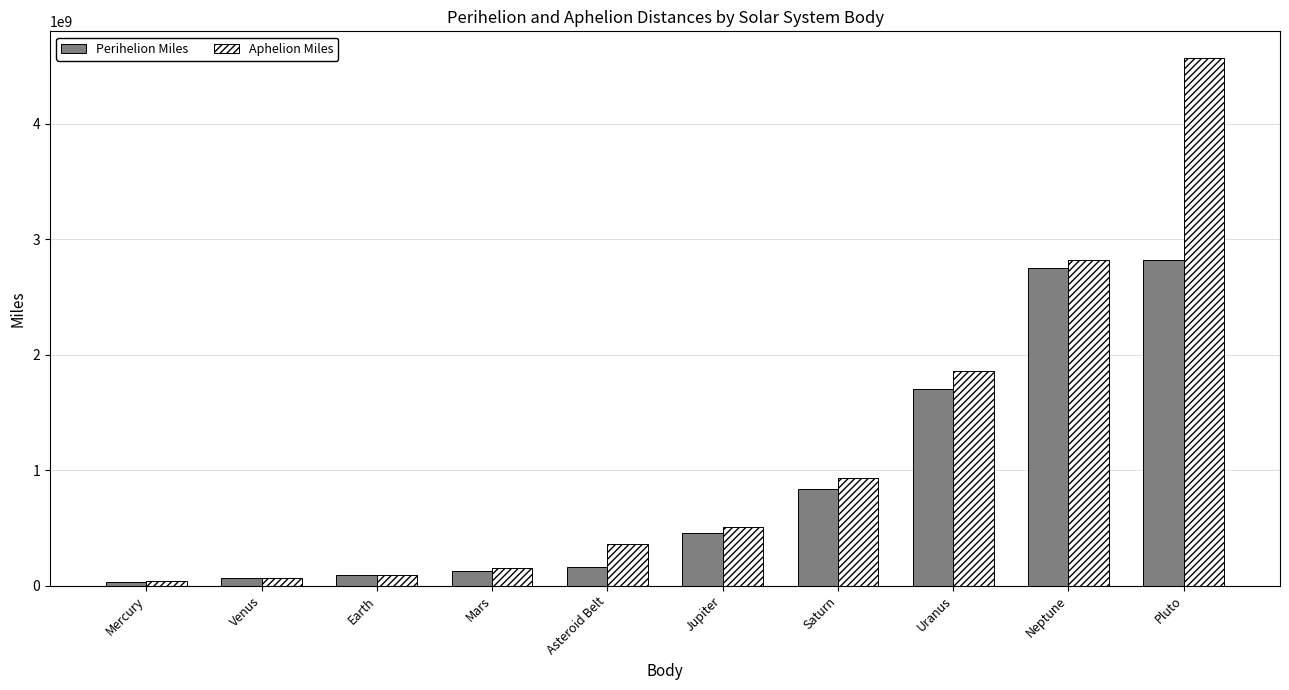

Rank the series by their maximum value, from highest to lowest.

Aphelion Miles, Perihelion Miles